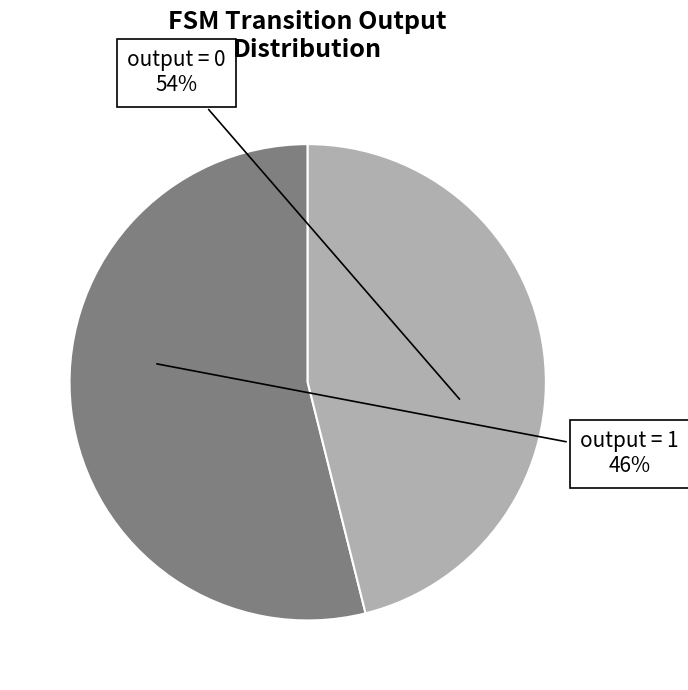

Which slice is the smallest?

output = 0